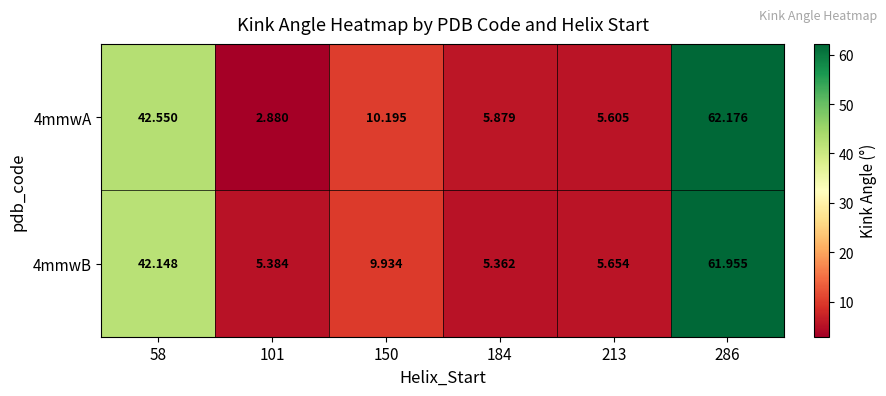

Which series has the largest total across all categories?

4mmwB